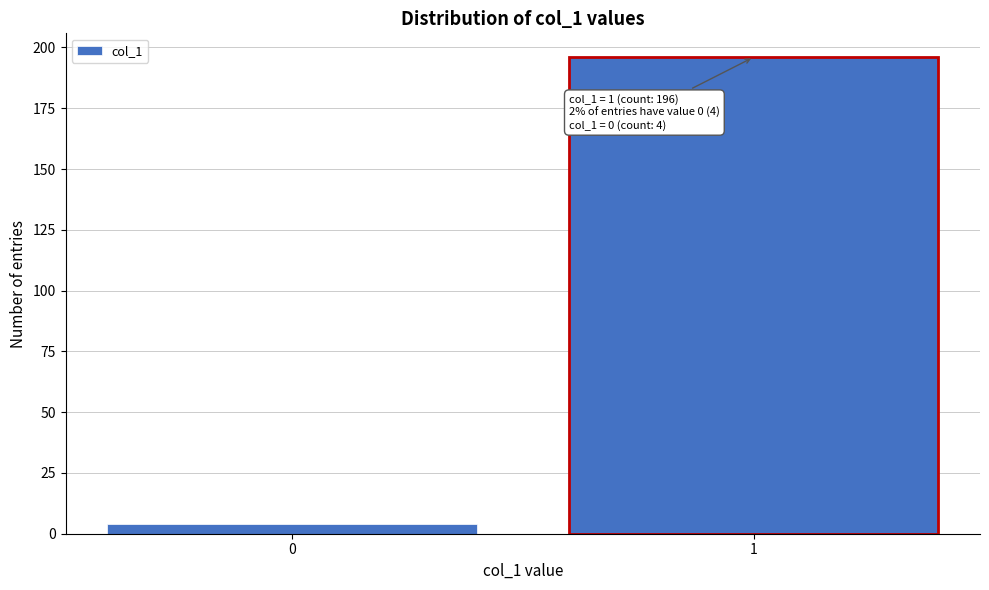

Reading right to left, extract all data points from this chart.

1=196	0=4